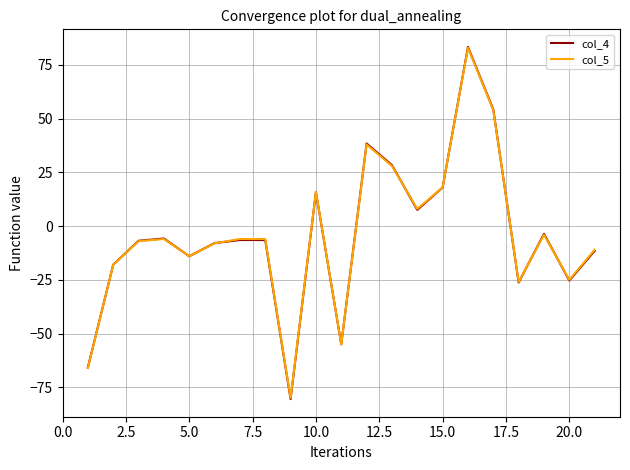

How many positive values does the col_5 series have?

7